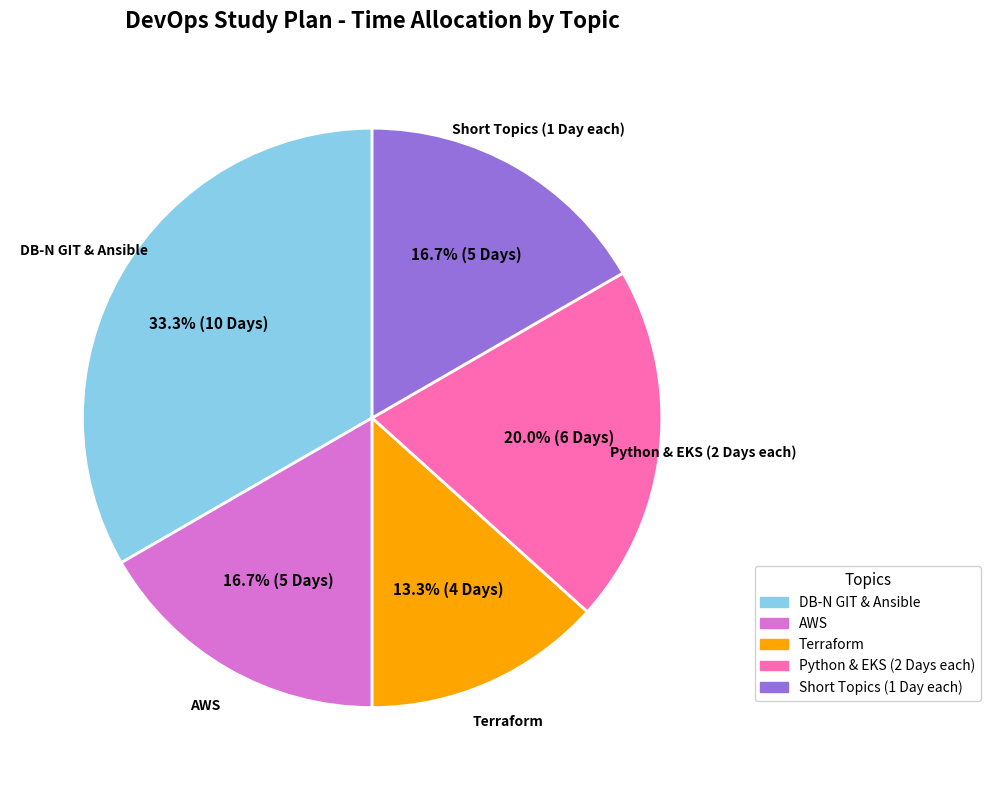

Is there a majority slice in this chart?

No